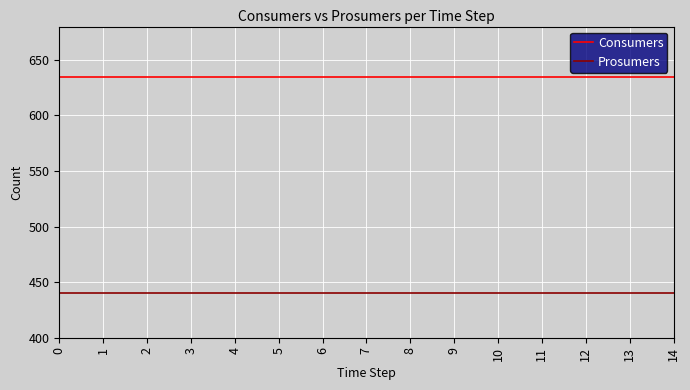

True or false: Consumers and Prosumers cross at least once.

False